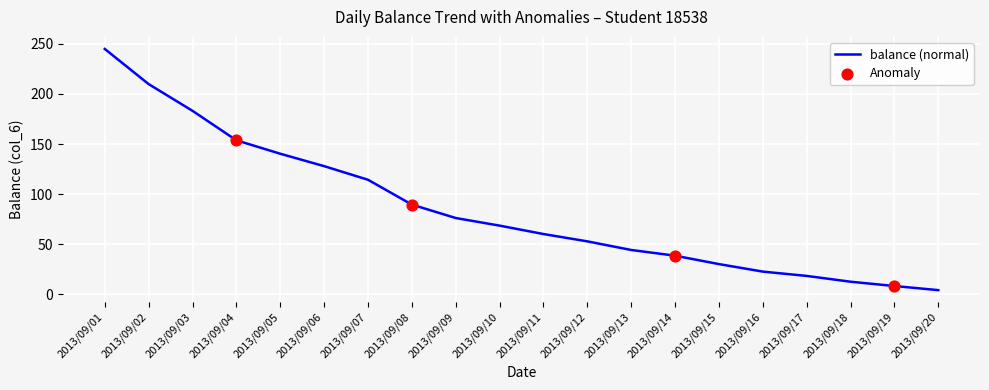

What is the change in value from 2013/09/02 to 2013/09/13?

-165.7